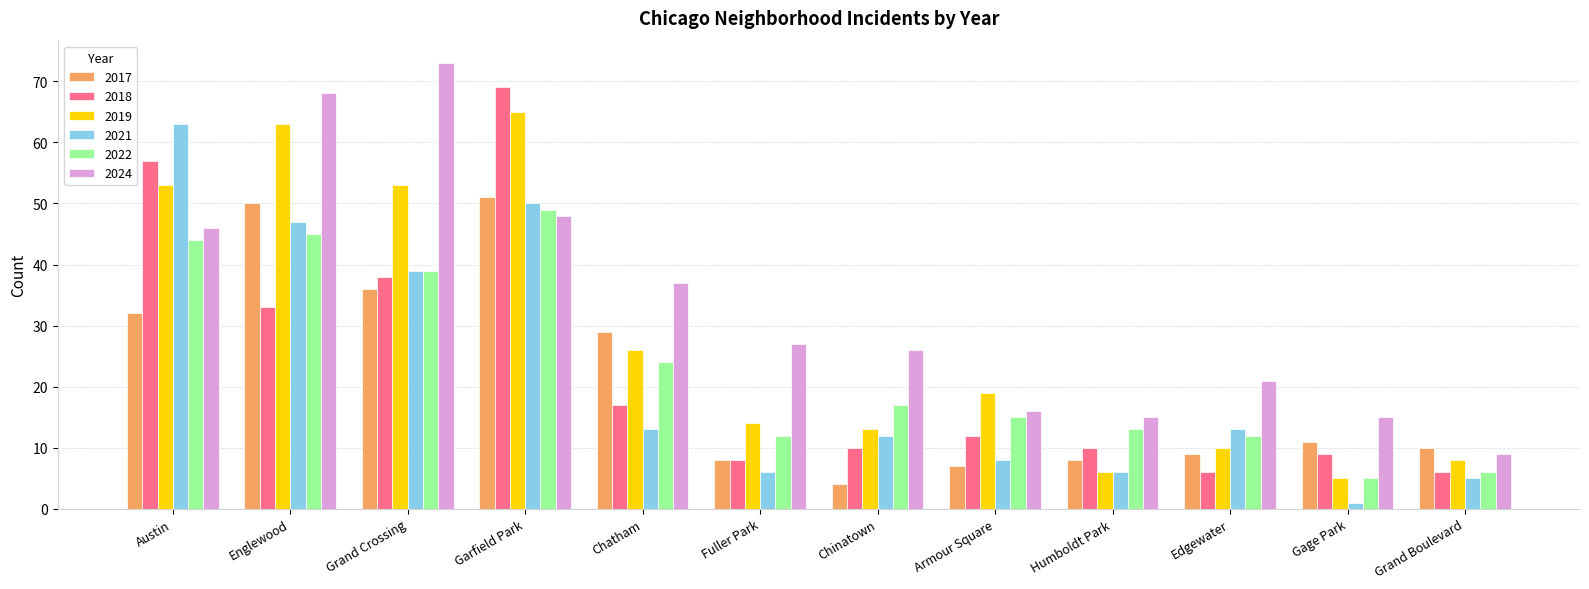

At which category is the sum across all series the highest?

Garfield Park